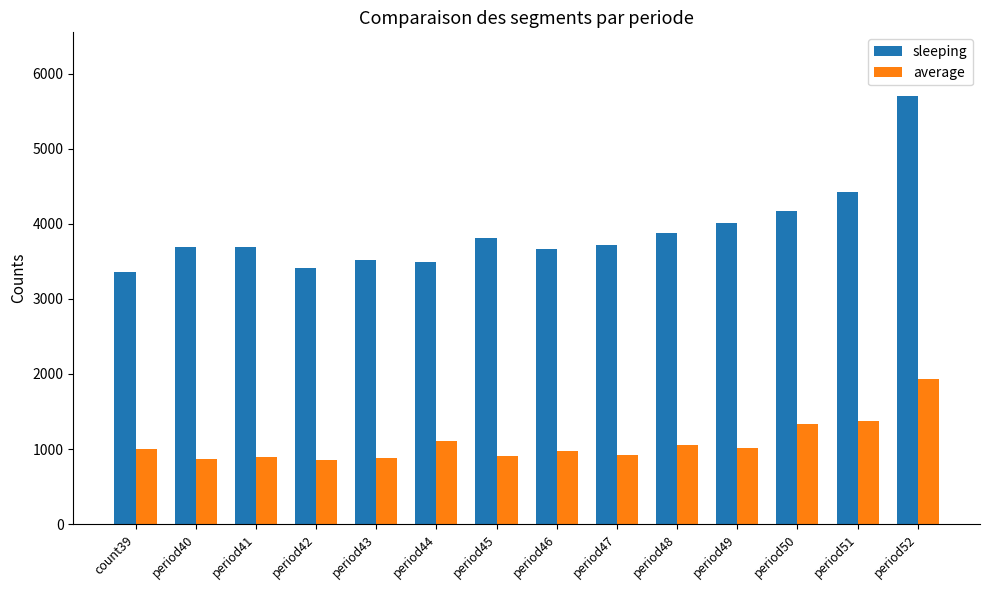

At period47, list the series in order from smallest to largest.

average, sleeping